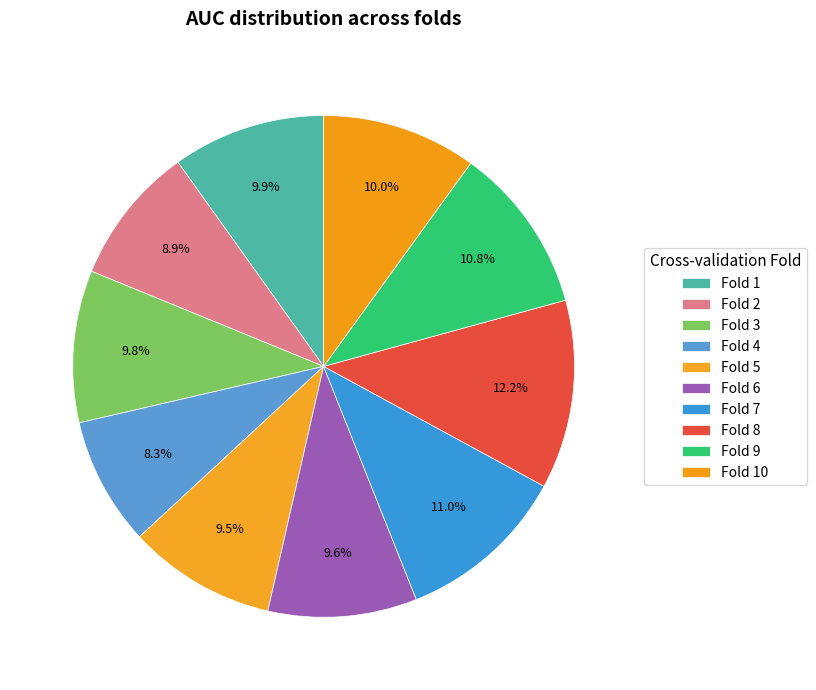

What percentage do Fold 4 and Fold 1 together represent?

18.1%